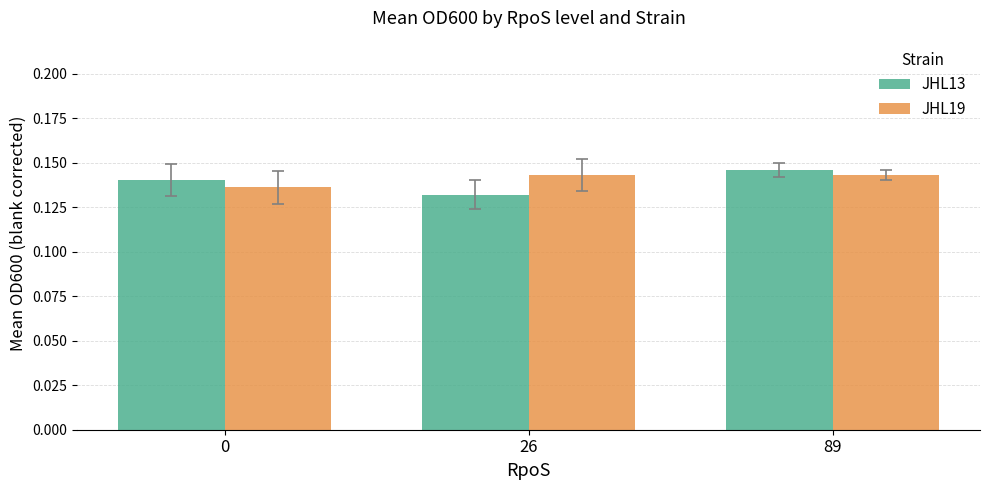

Rank the categories by JHL13 value from lowest to highest.

26, 0, 89